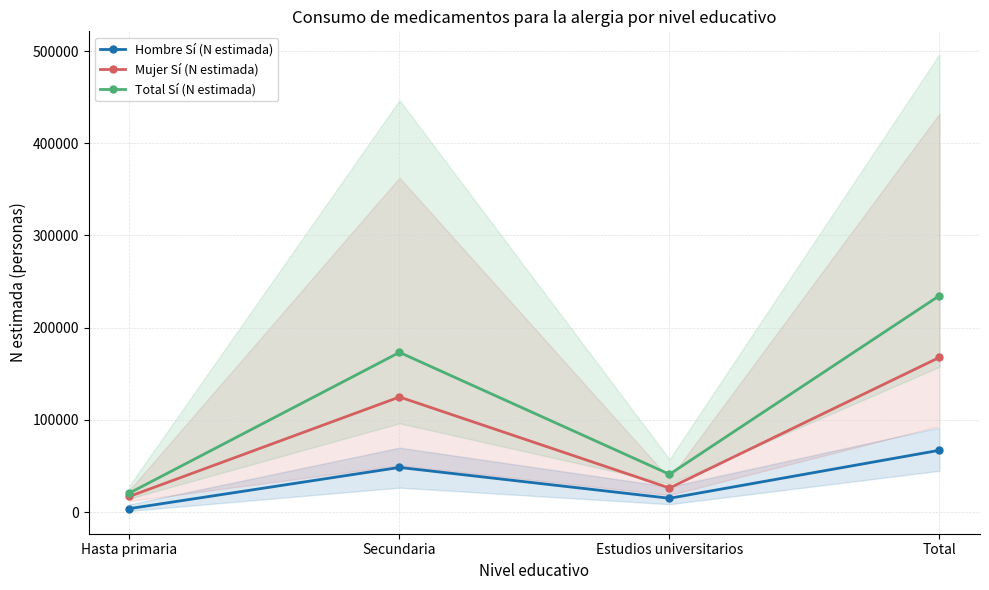

Which series has the largest range (max minus min)?

Total Sí (N estimada)